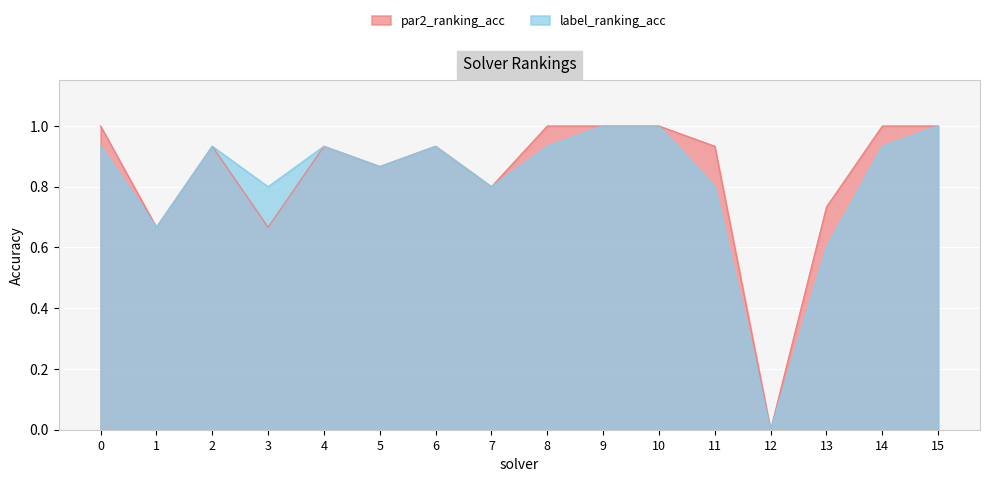

How many data points in label_ranking_acc are above 0?

15